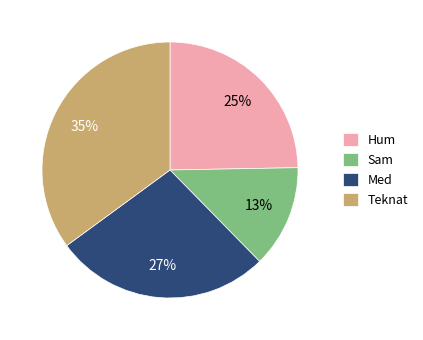

Does Med represent more than half of the total?

No